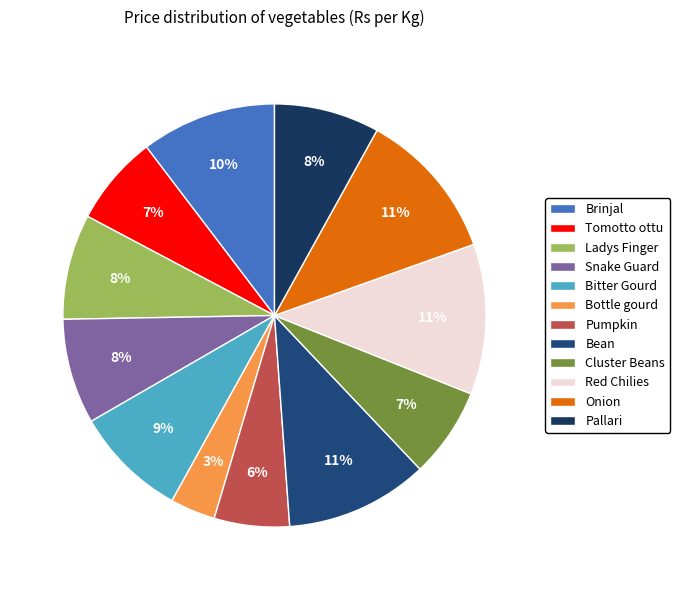

How many segments does this pie chart have?

12